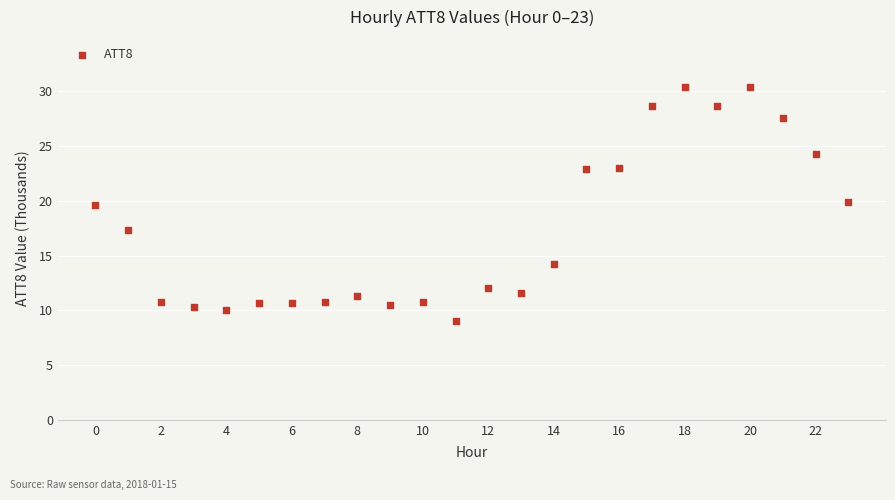

What is the range of Y values (max minus min)?

21.4